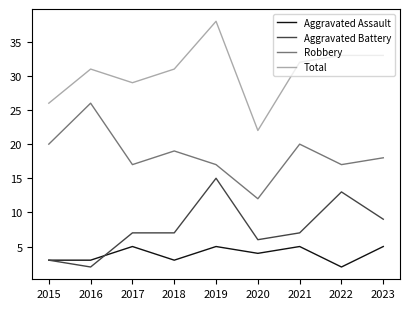

At how many categories does at least one series exceed 36?

1